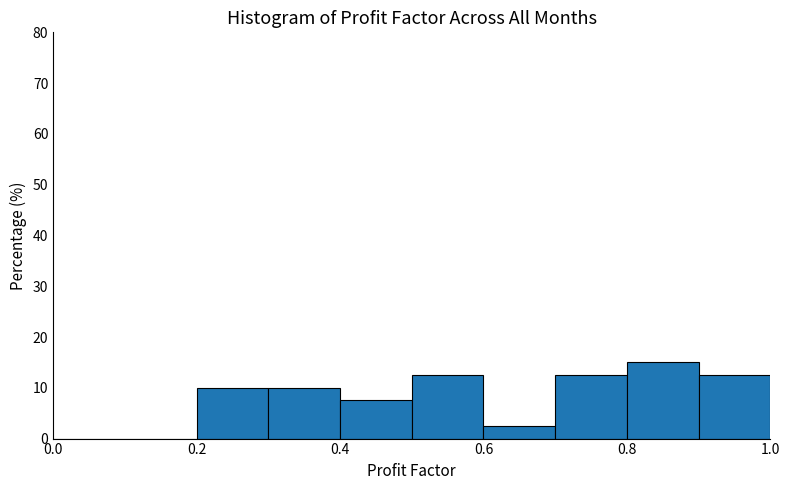

Reading left to right, list every bar in this chart as the range it spans on the x-axis followed by its height. The values are not printed on the chart, so give them approximately, as read against the axis.

0.0 to 0.1: 0
0.1 to 0.2: 0
0.2 to 0.3: 10
0.3 to 0.4: 10
0.4 to 0.5: 8
0.5 to 0.6: 13
0.6 to 0.7: 3
0.7 to 0.8: 13
0.8 to 0.9: 15
0.9 to 1.0: 13